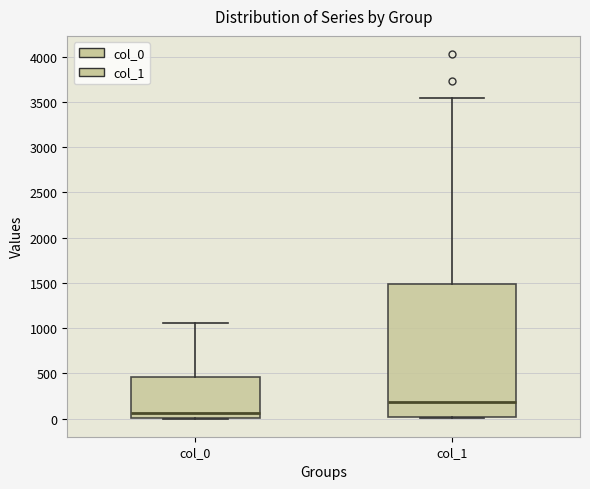

Comparing the boxes themselves (not the whiskers), which one is the tallest?

col_1